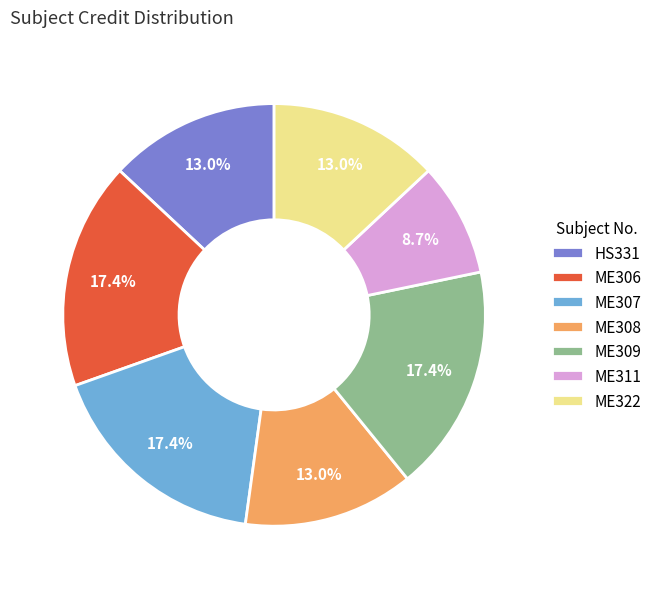

True or false: ME308 accounts for 4% of the total.

False